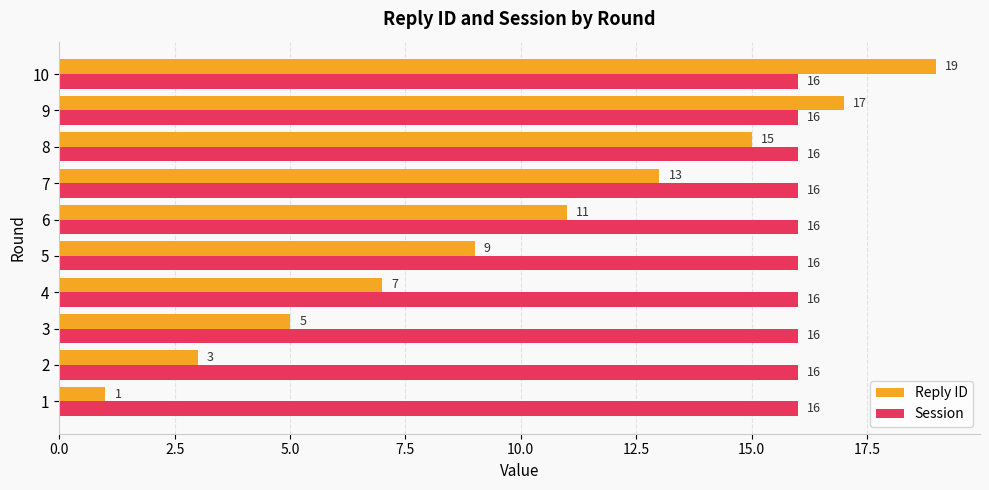

The value of Reply ID at 8 is 15. True or false?

True